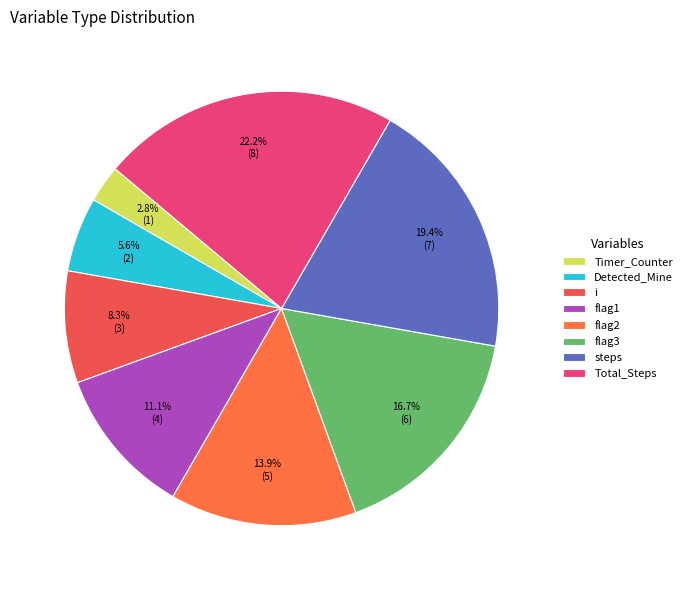

To the nearest percent, what portion does steps represent?

19%